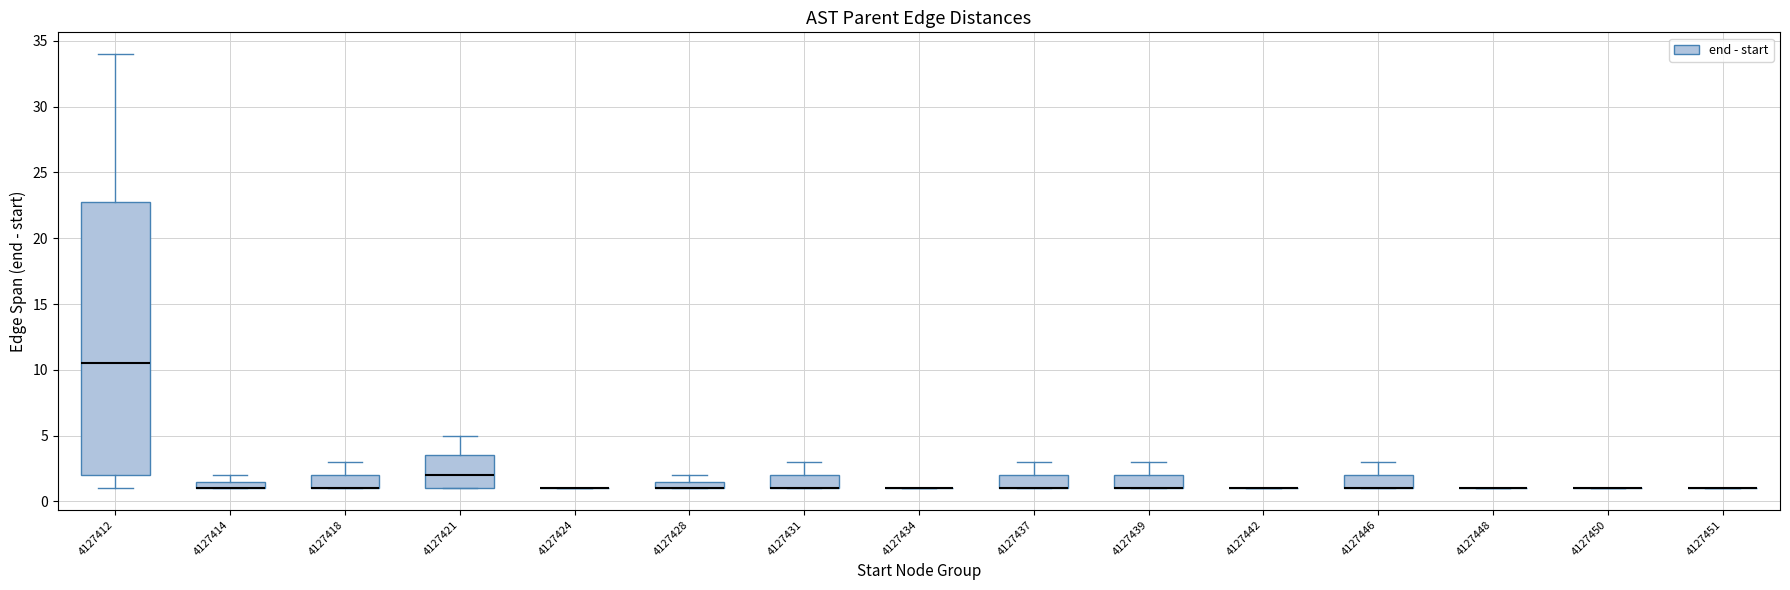

Which box is the tallest, from its lower edge to its upper edge?

4127412